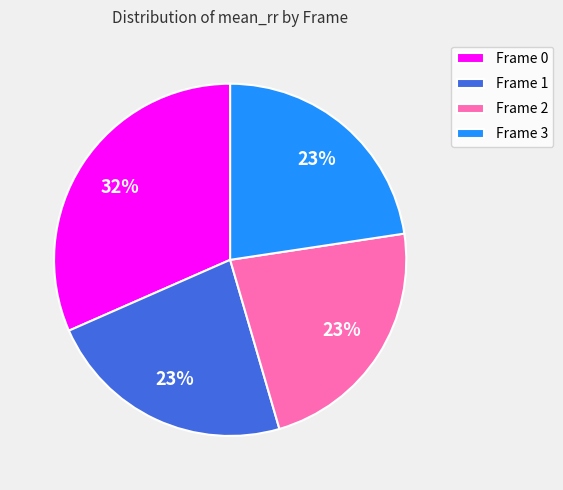

To the nearest percent, what is the average slice percentage?

25%